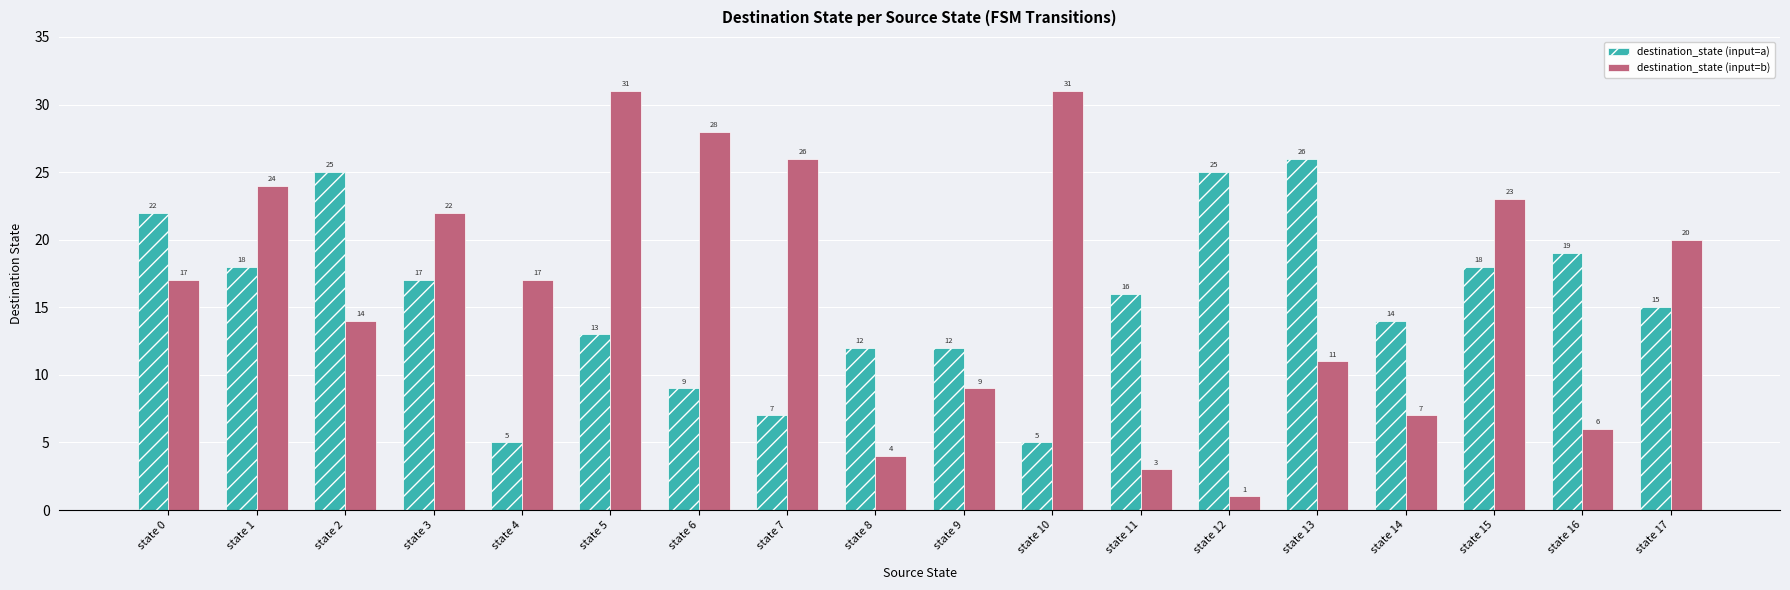

What is the difference between the destination_state (input=b) values at state 10 and state 16?

25